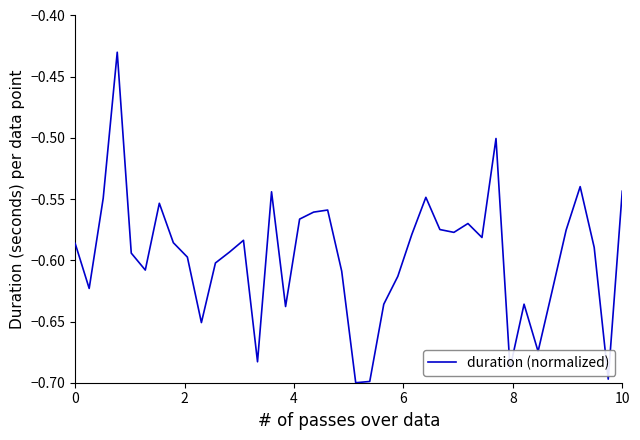

What is the difference between the maximum and minimum values?

0.3